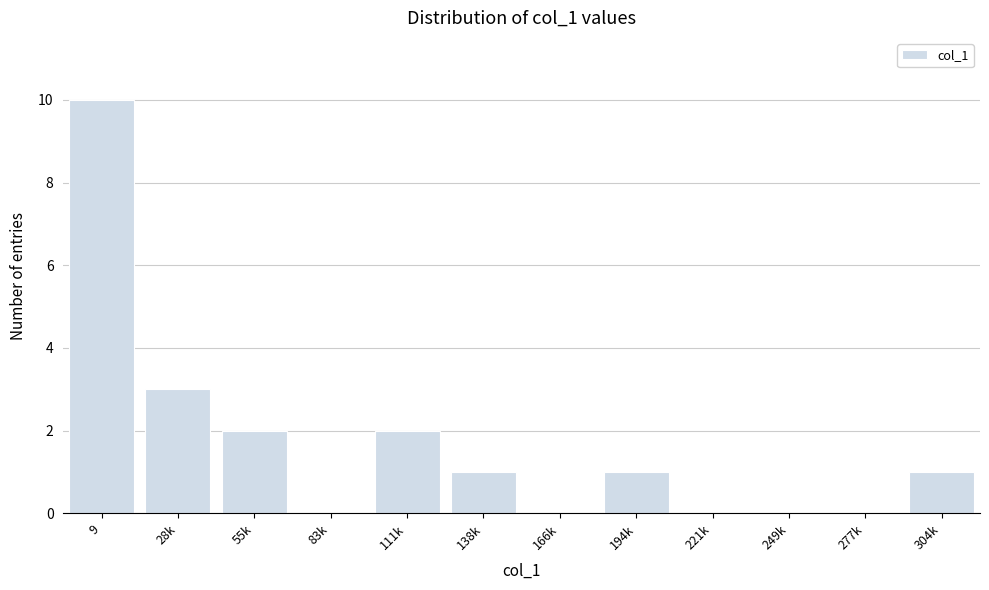

Reading left to right, transcribe all the data shown in this chart.

9=10	28k=3	55k=2	83k=0	111k=2	138k=1	166k=0	194k=1	221k=0	249k=0	277k=0	304k=1